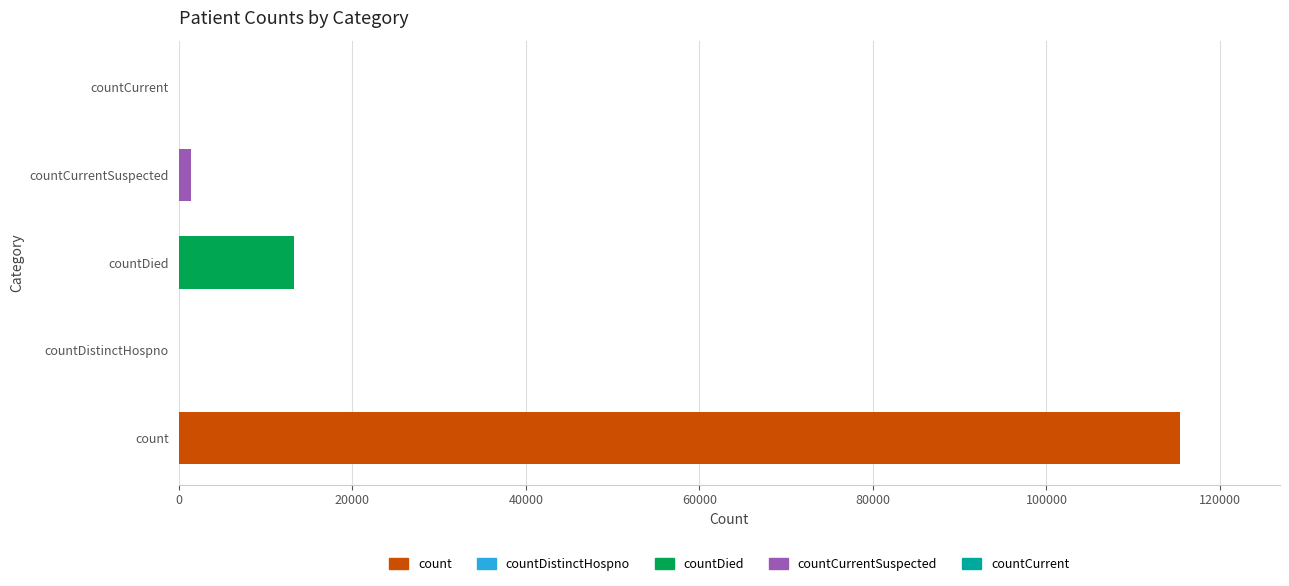

What is the greatest value displayed?

115379